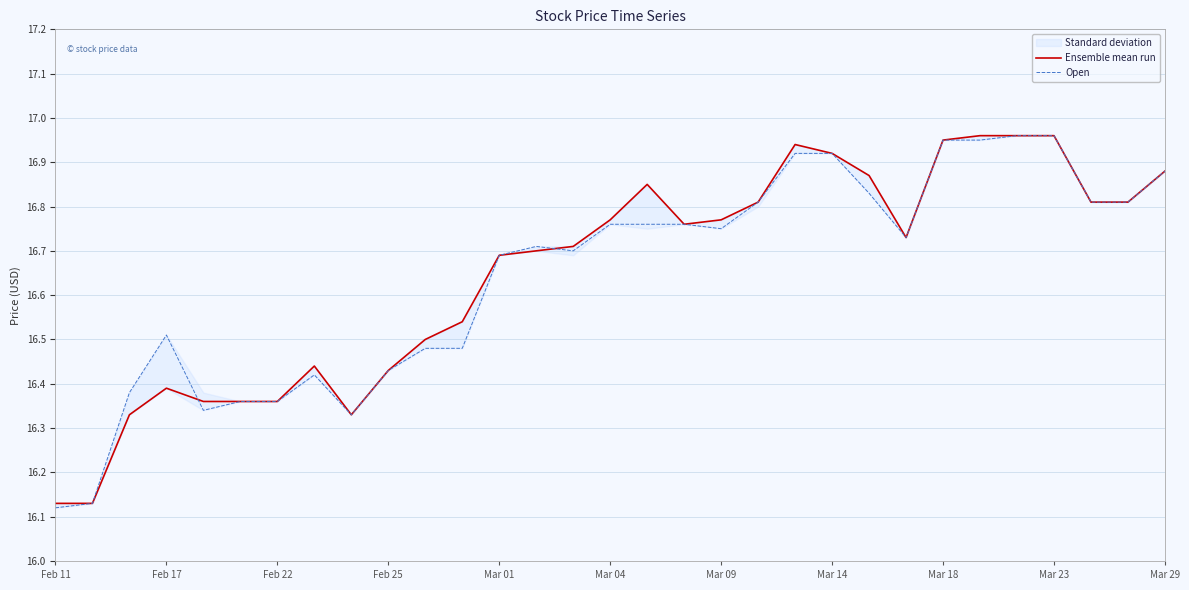

What is the average value of the Open series?

16.6